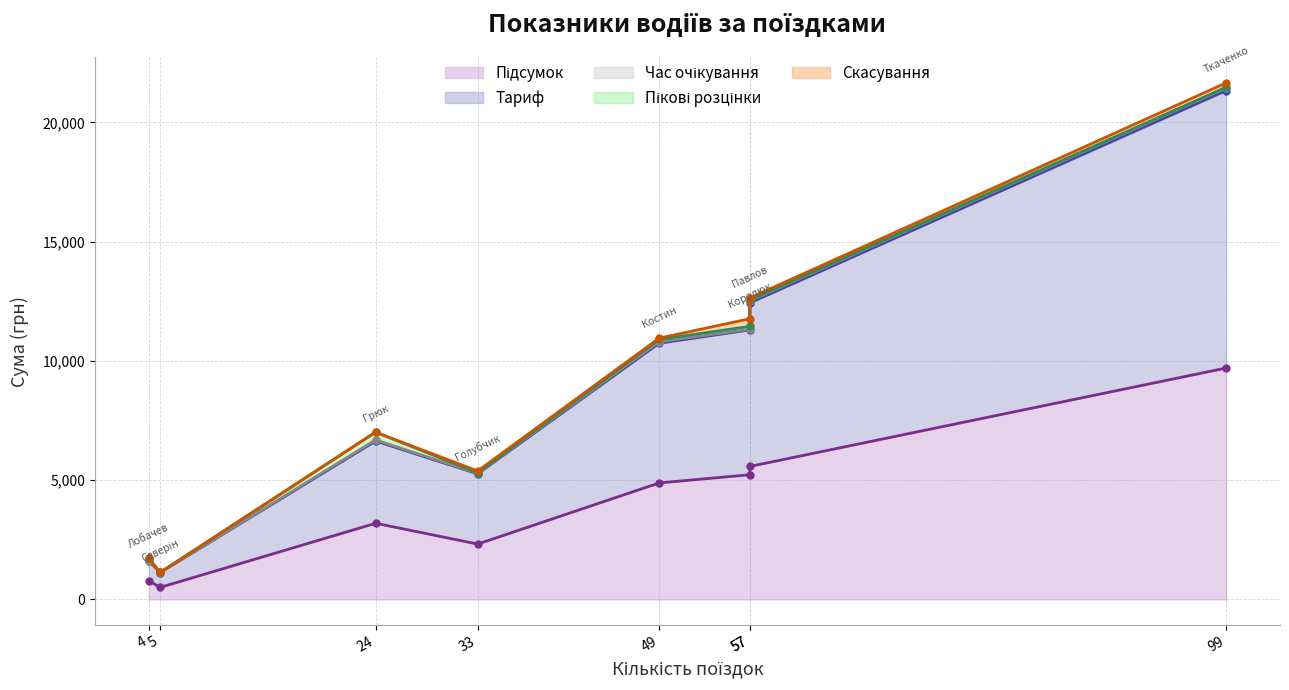

What is the spread (max minus min) of values at Королюк?

6042.3